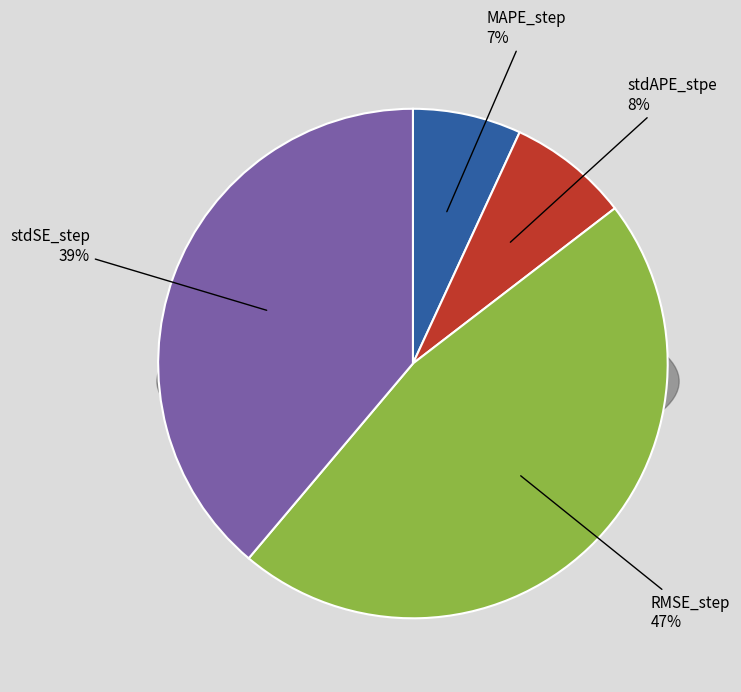

To the nearest percent, what is the combined percentage of stdSE_step and stdAPE_stpe?

47%